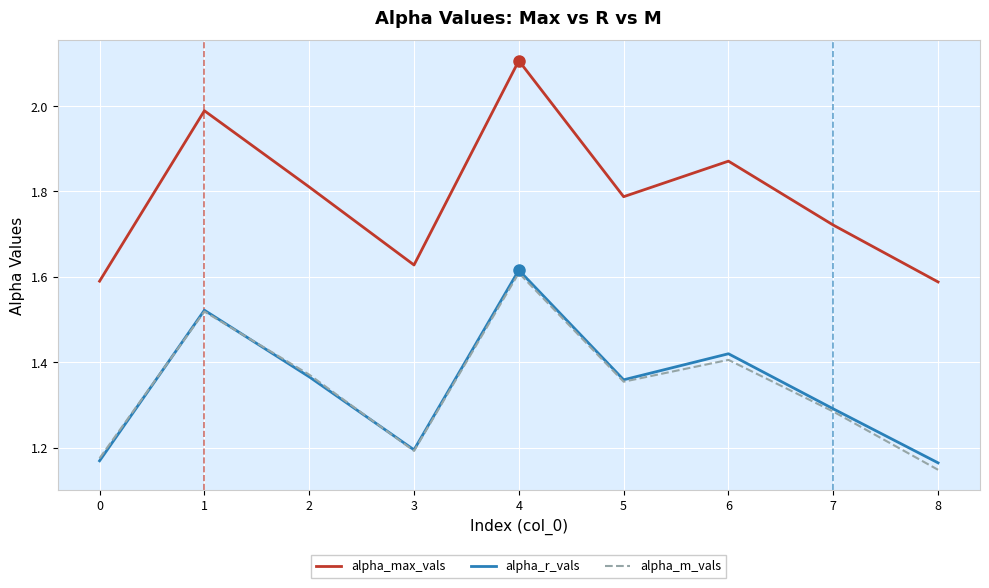

Which series has the largest range (max minus min)?

alpha_max_vals